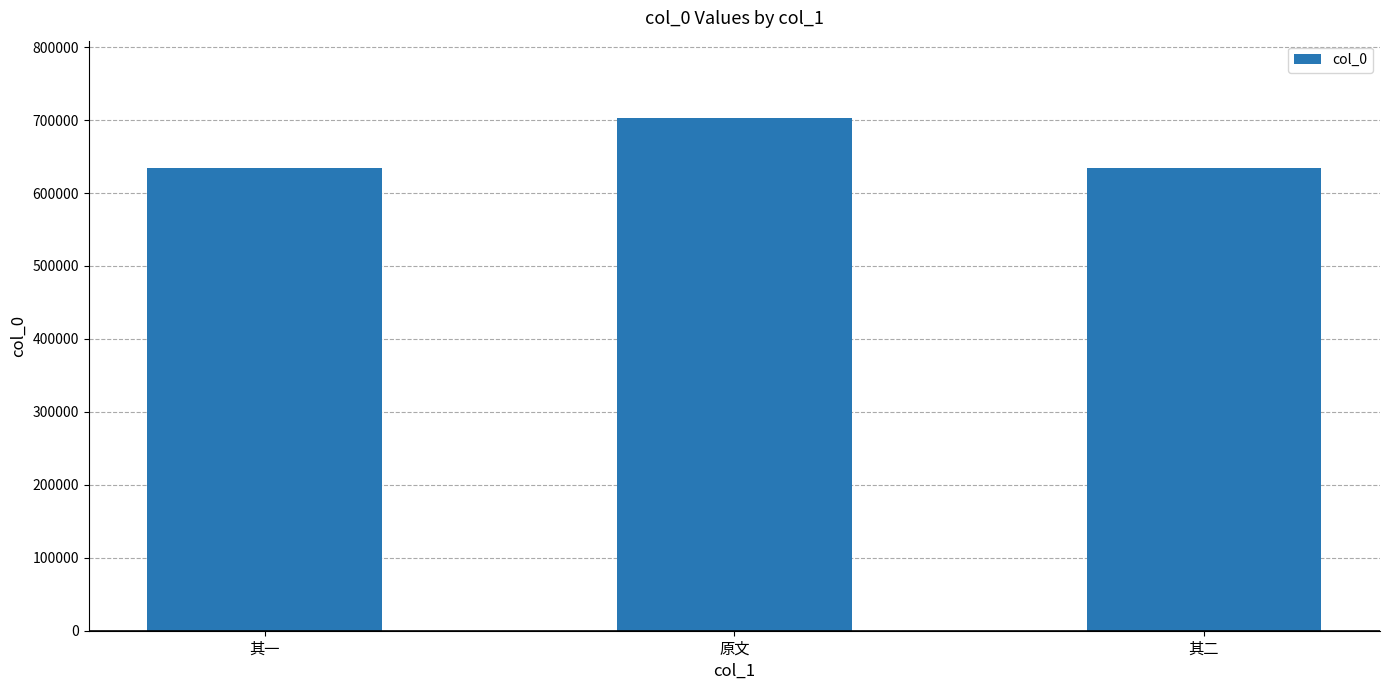

The value at 其二 is 238036. True or false?

False